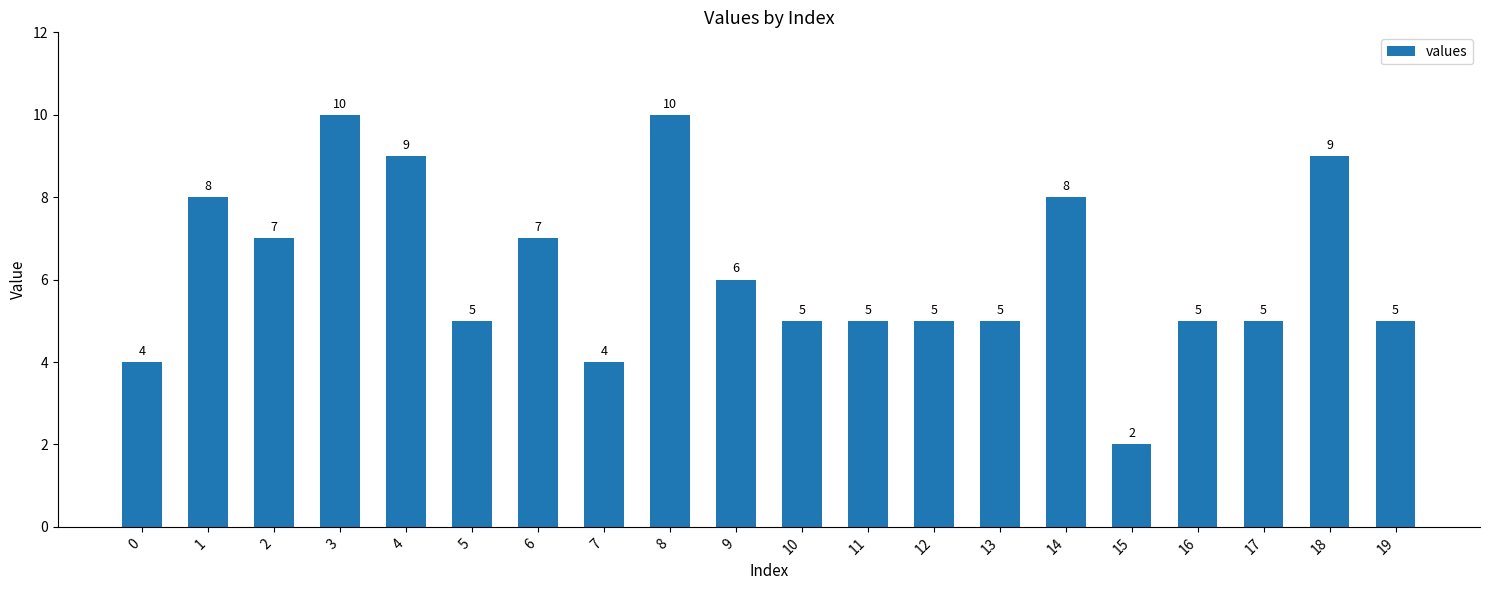

Is it true that the value at 6 is 3?

False